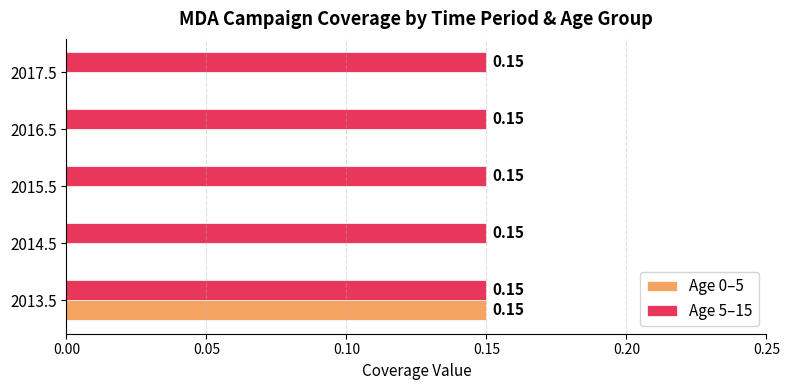

Count the number of categories in the chart.

5